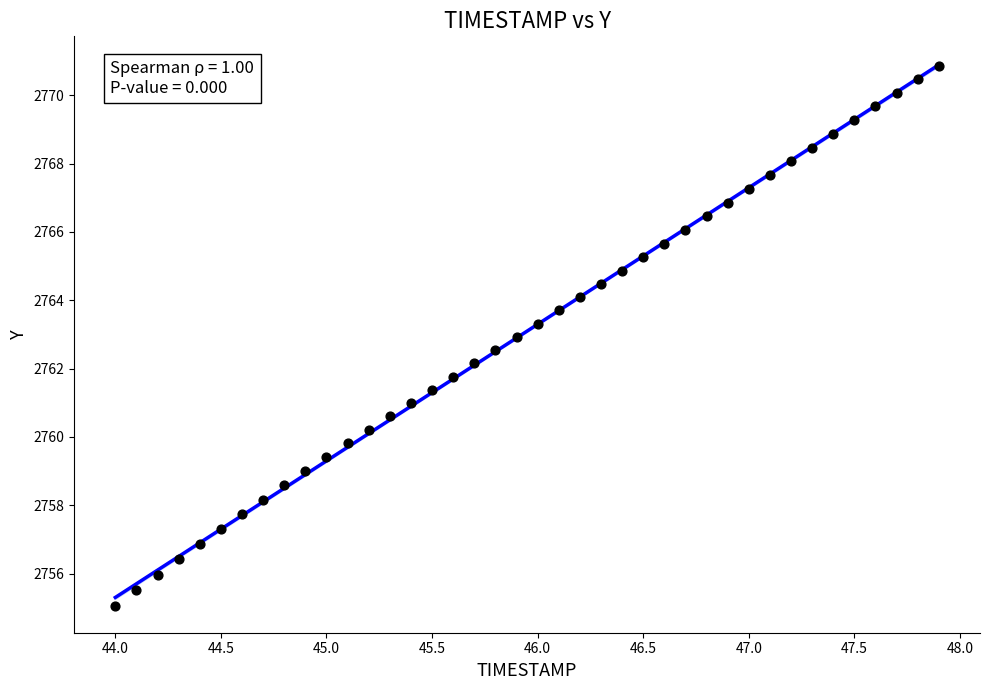

What is the range of X values (max minus min)?

3.9